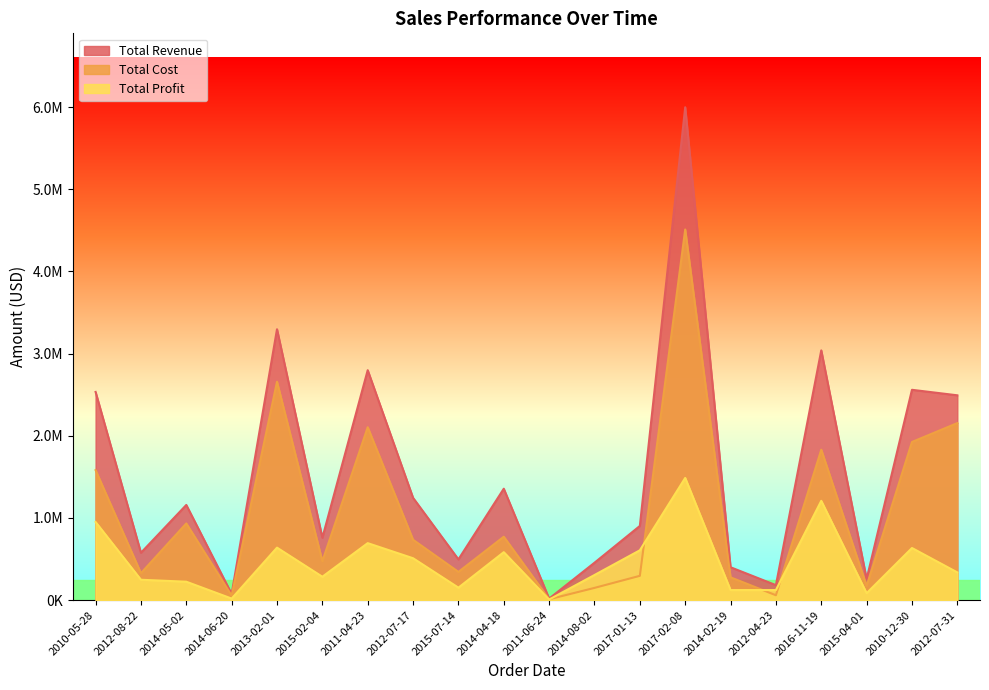

Is it true that Total Revenue equals 759202.7 at 2015-02-04?

True